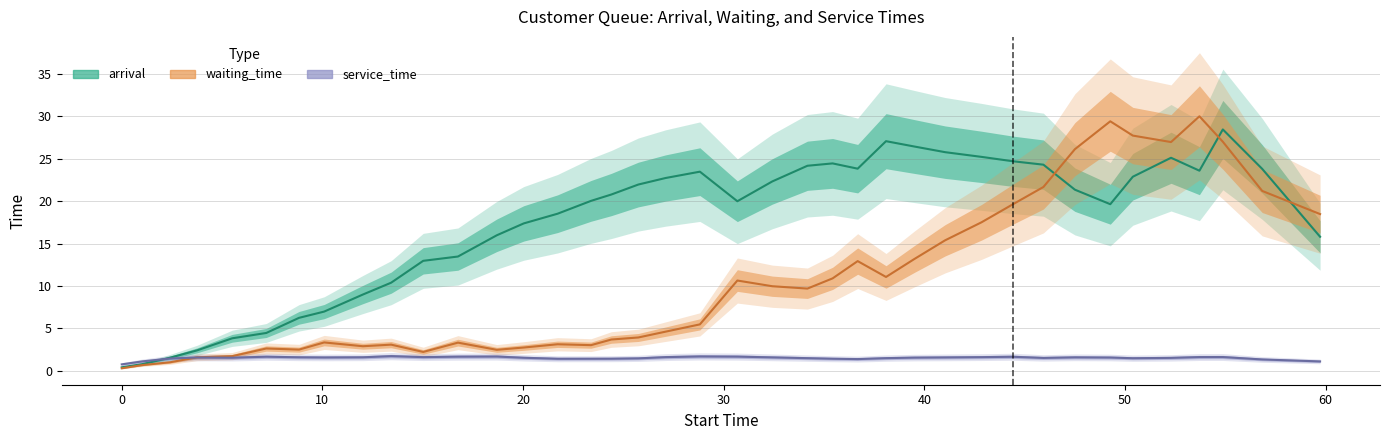

True or false: service_time and waiting_time intersect in this chart.

True